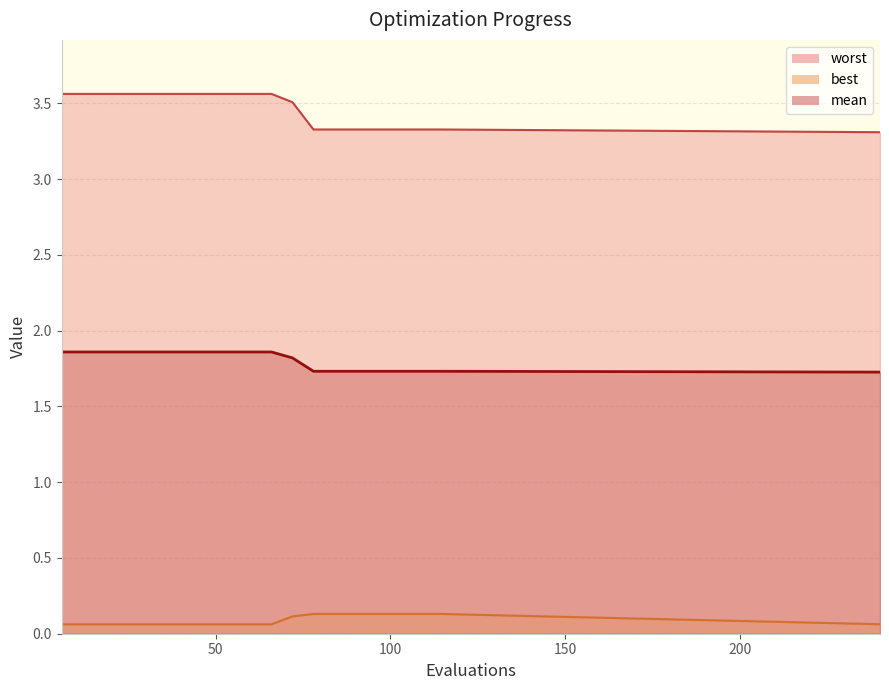

Does the chart display data point markers on the line(s)?

No